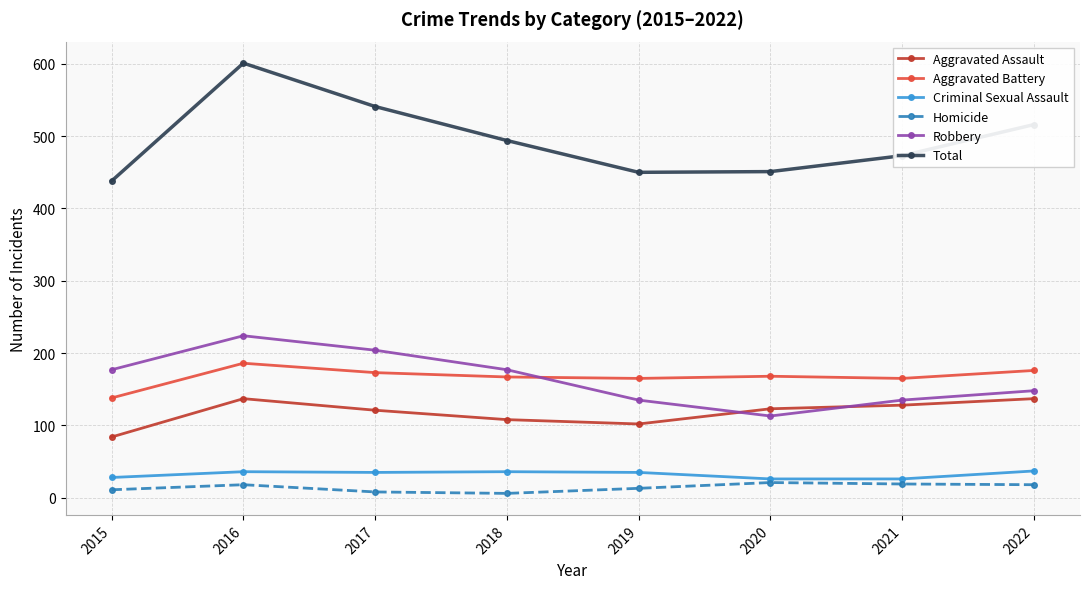

What is the sum of all Robbery values?

1313